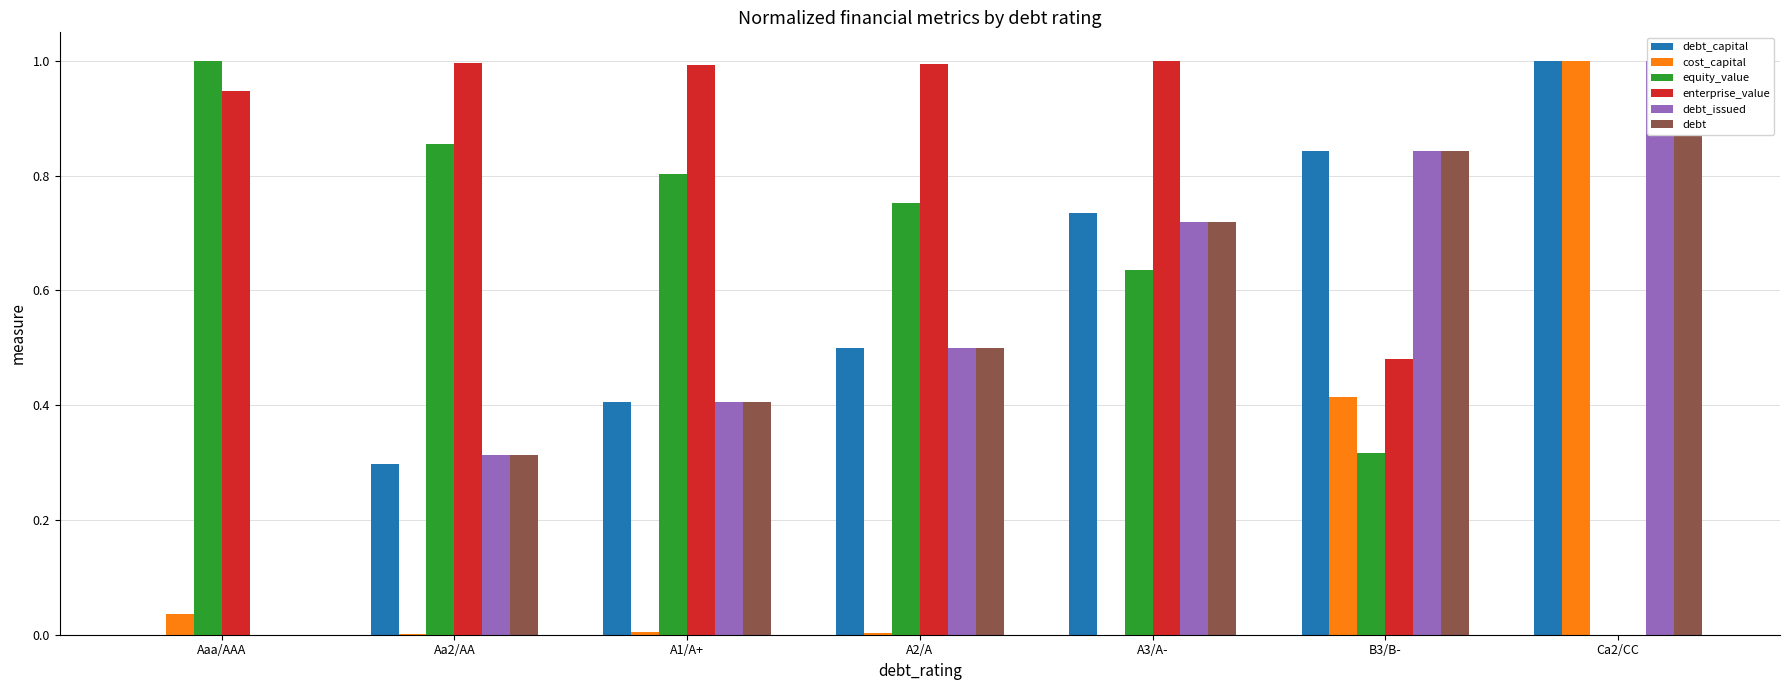

What is the greatest value displayed?

1.0